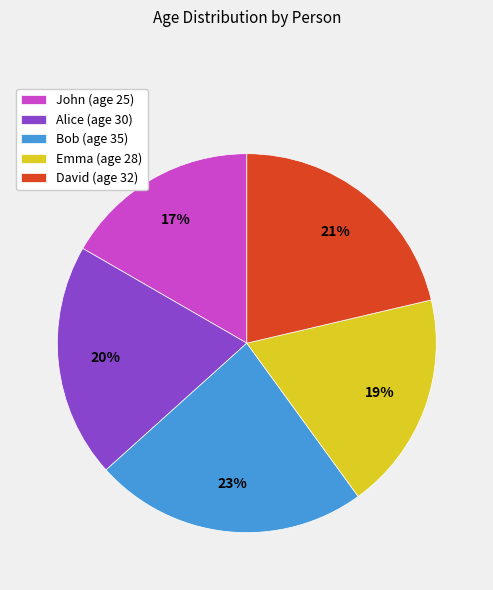

Is it true that Alice is 20% of the pie?

True